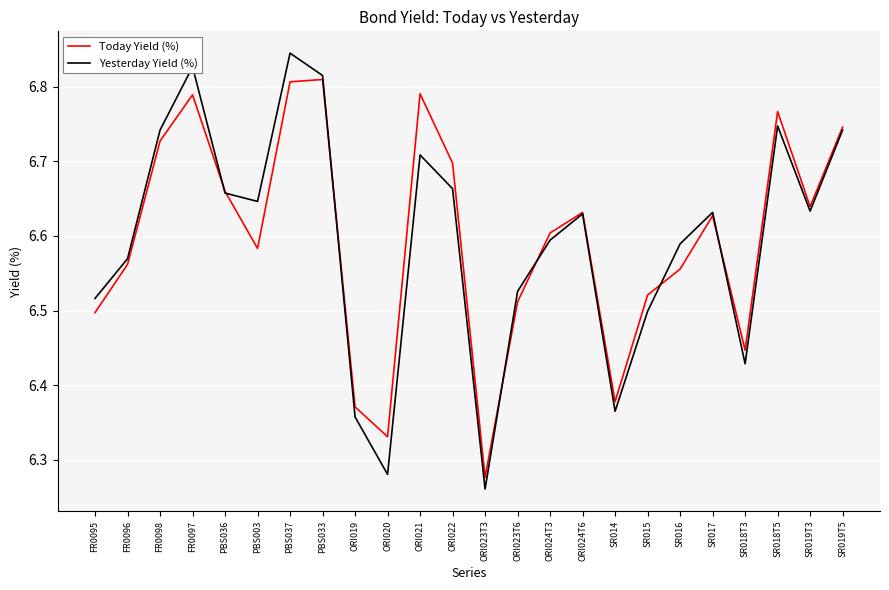

Rank the series at ORI020 from lowest to highest value.

Yesterday Yield (%), Today Yield (%)